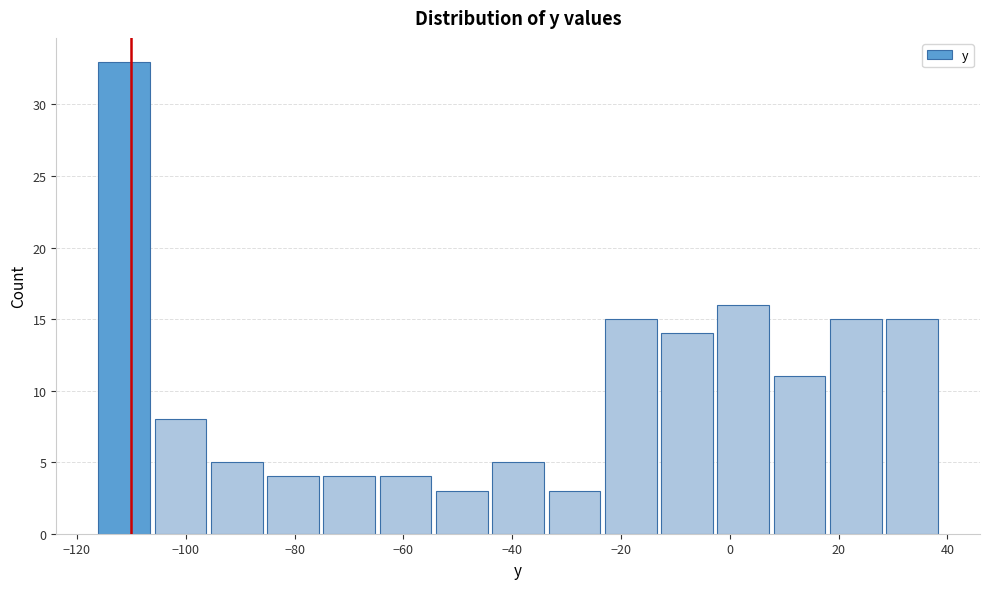

Reading left to right, list every bar in this chart as the range it spans on the x-axis followed by its height. Neither the bar edges nor the heights are printed on the chart, so give them approximately, as read against the axes.

-116 to -106: 33
-106 to -96: 8
-96 to -86: 5
-86 to -76: 4
-76 to -64: 4
-64 to -54: 4
-54 to -44: 3
-44 to -34: 5
-34 to -24: 3
-24 to -14: 15
-14 to -2: 14
-2 to 8: 16
8 to 18: 11
18 to 28: 15
28 to 38: 15